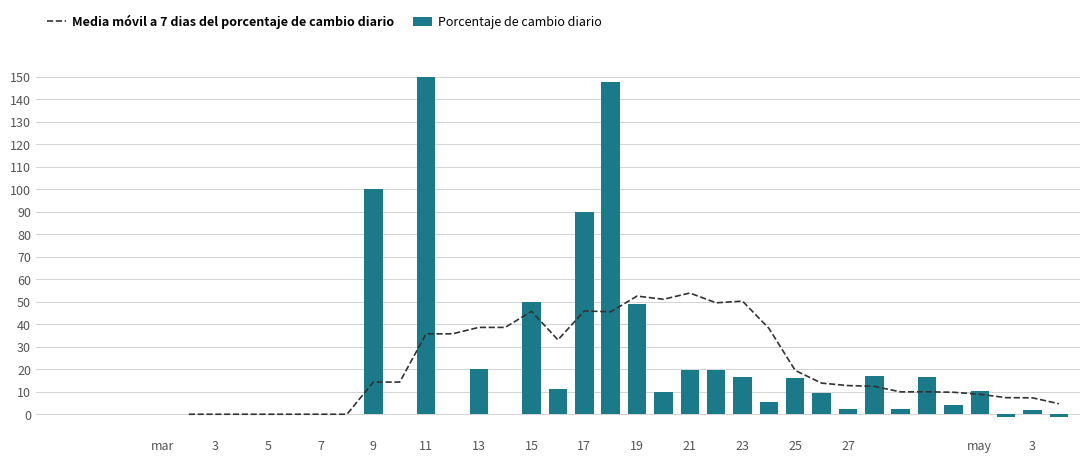

Read the Media móvil a 7 dias del porcentaje de cambio diario value at 36.

7.4